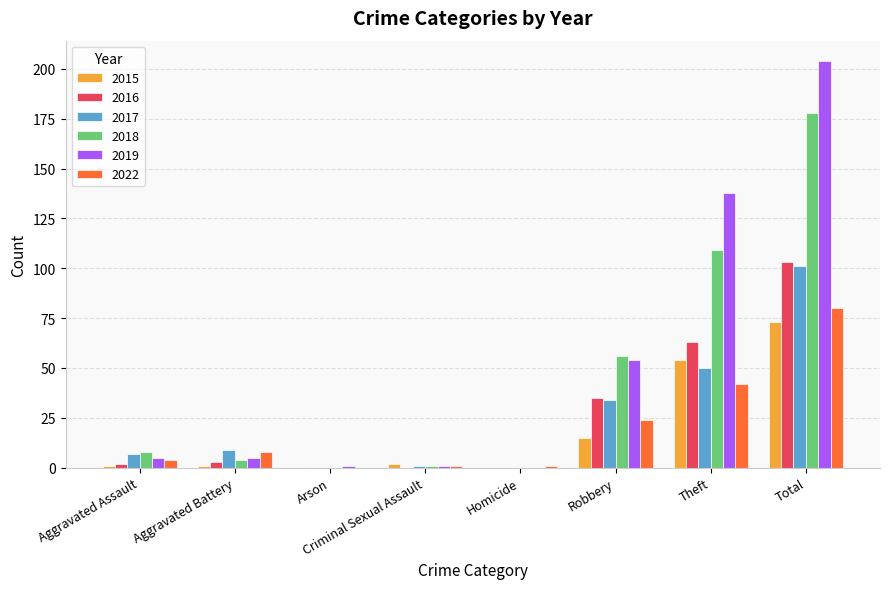

What is the average value of the 2015 series?

18